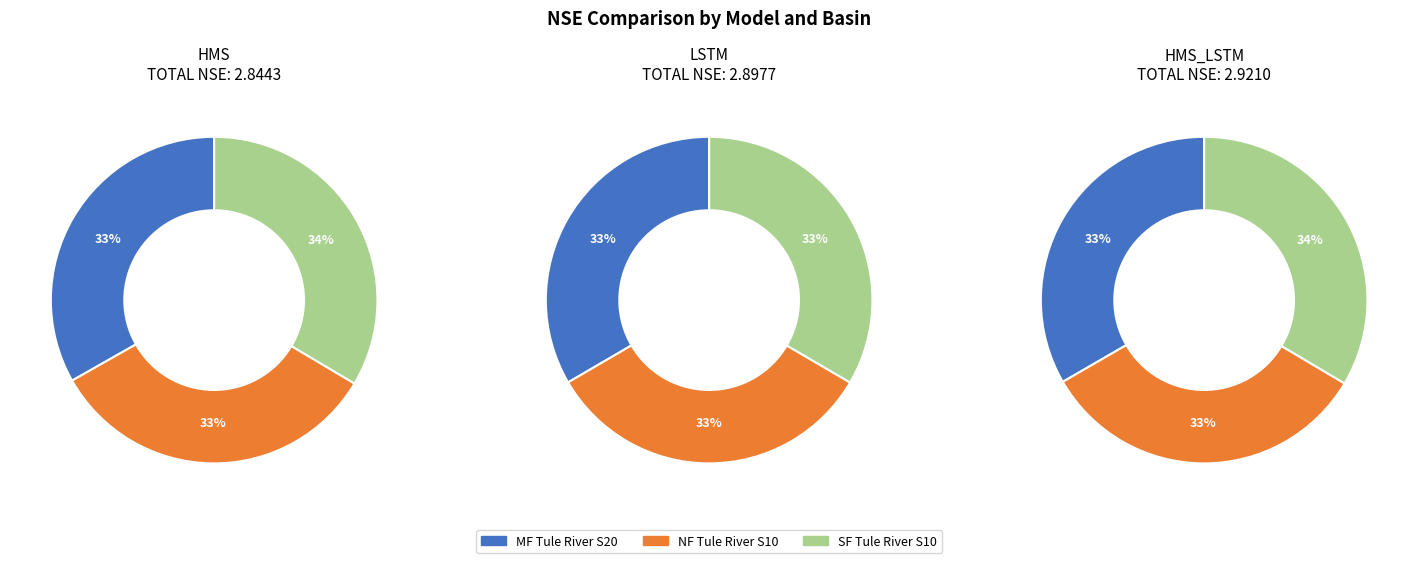

How many slices are in this pie chart?

3